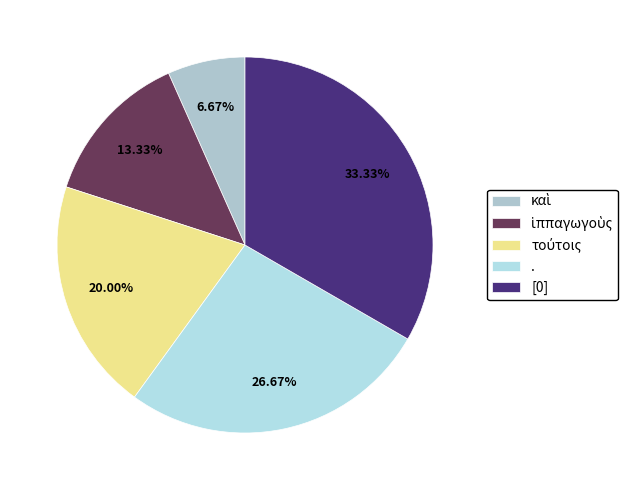

Combined, do ἱππαγωγοὺς and καὶ account for over 50%?

No